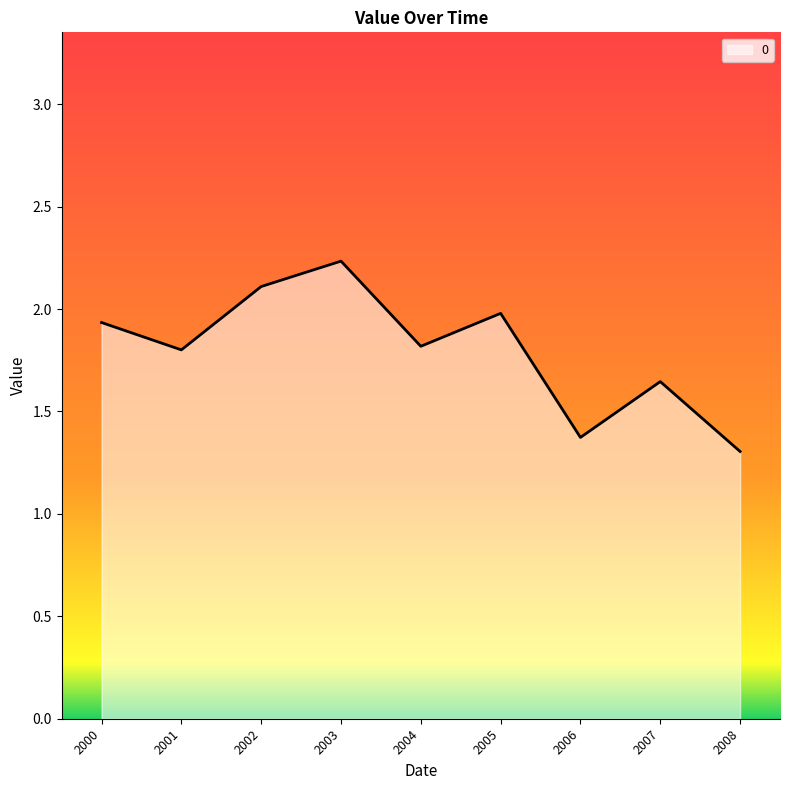

At which category does the chart reach its peak across all series?

2003